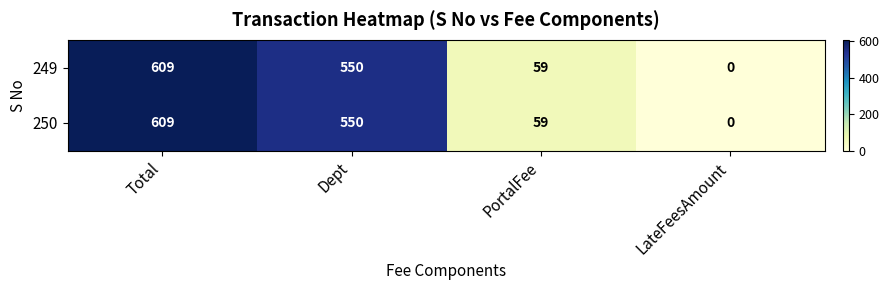

Rank the categories by 250 value from highest to lowest.

Total, Dept, PortalFee, LateFeesAmount